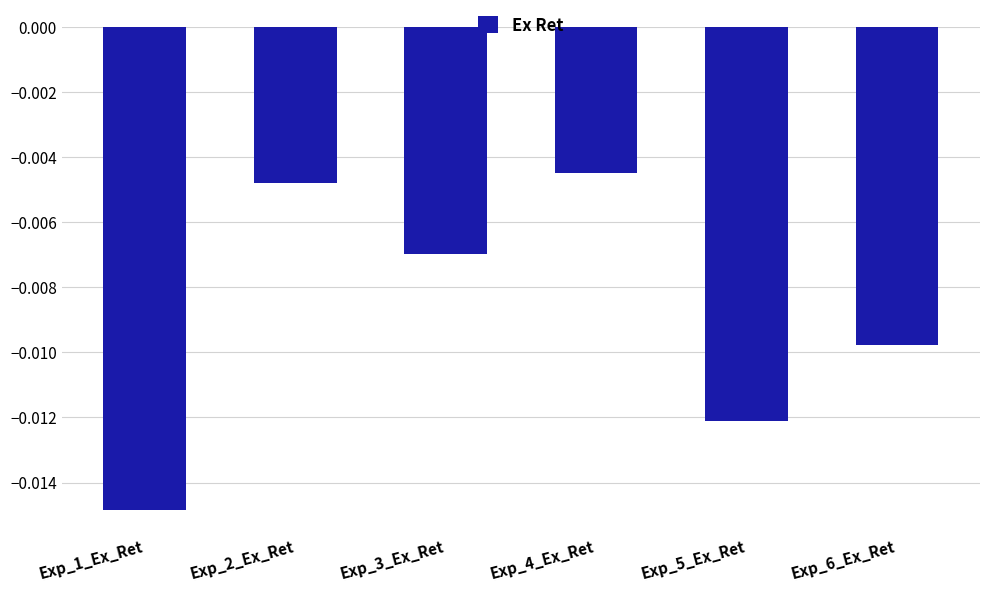

What is the label of the 3rd bar from the left?

Exp_3_Ex_Ret